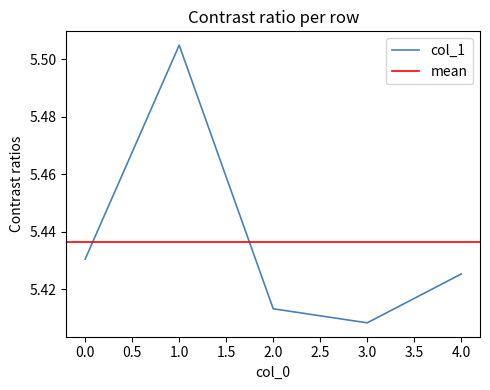

List the labels in order of value, smallest first.

3, 2, 4, 0, 1